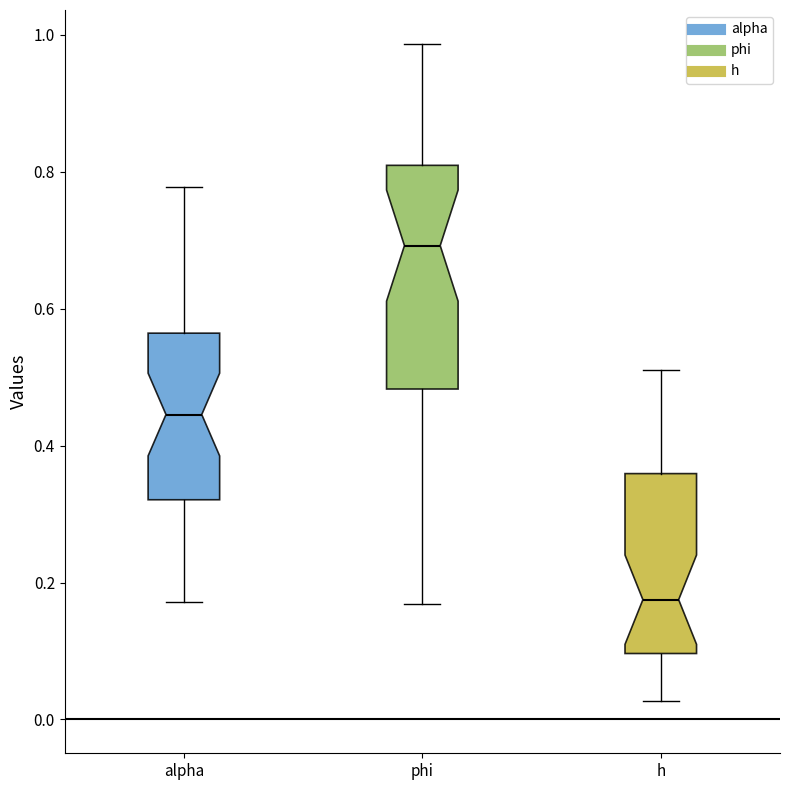

Reading left to right, read every box against the y-axis: the position of its median line, the range the box covers, and the ends of its whiskers. The values are not printed on the chart, so give them approximately, as read against the axis.

alpha: median 0.44, box 0.32 to 0.56, whiskers 0.18 to 0.78
phi: median 0.70, box 0.48 to 0.80, whiskers 0.16 to 0.98
h: median 0.18, box 0.10 to 0.36, whiskers 0.02 to 0.50